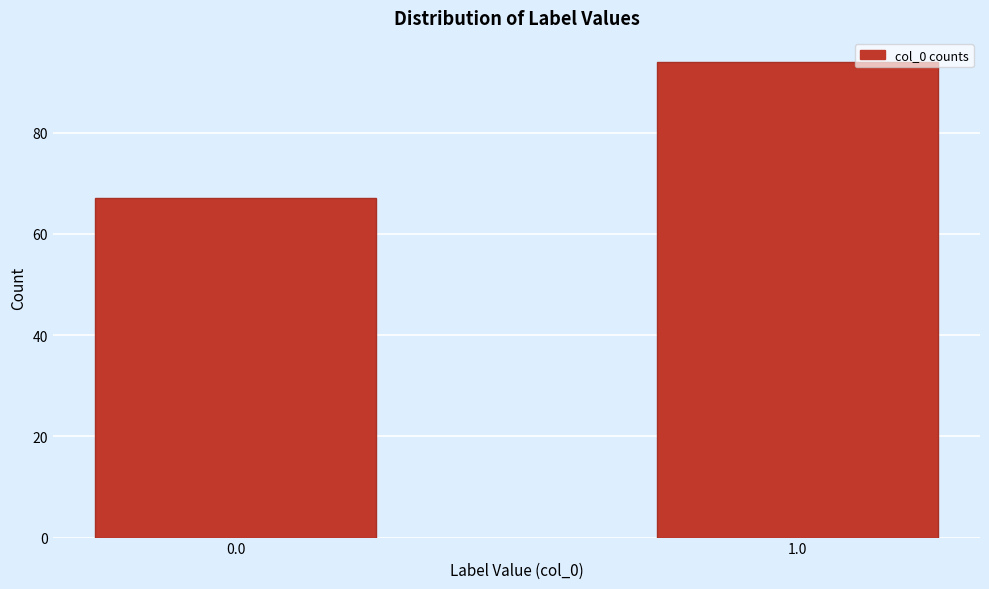

Reading left to right, extract all data points from this chart.

67	94